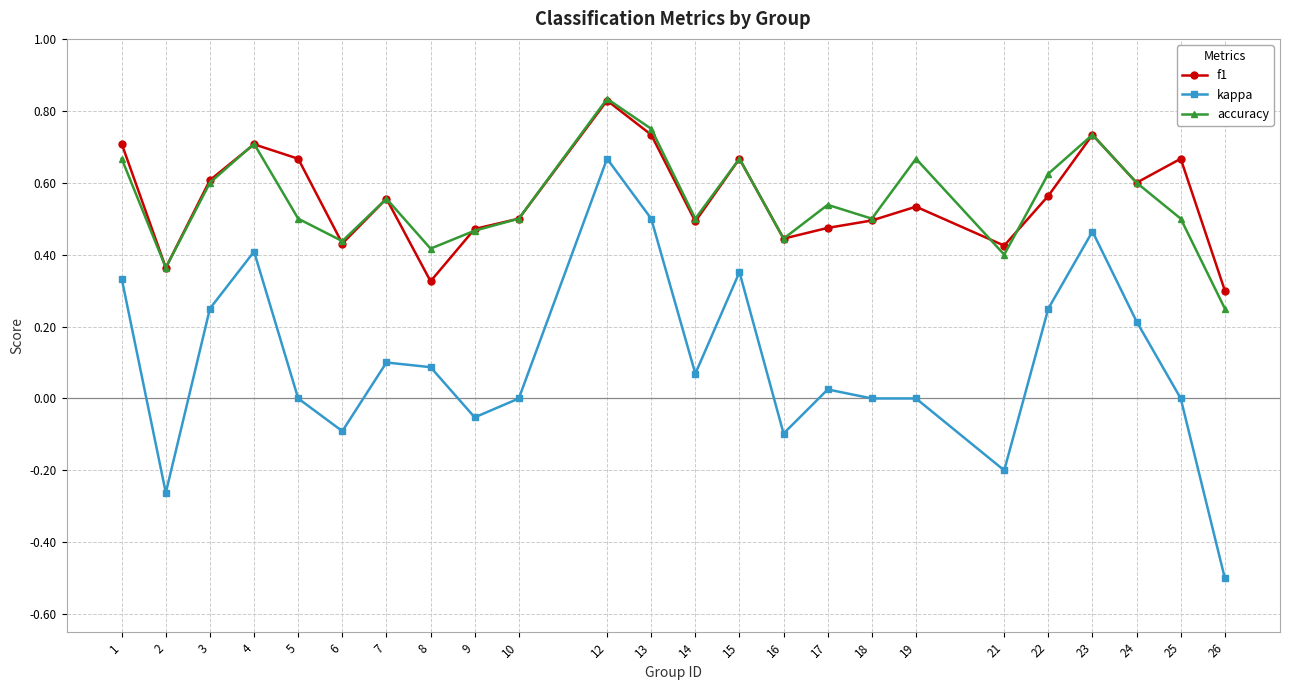

Is this an area chart (filled region under the line)?

No